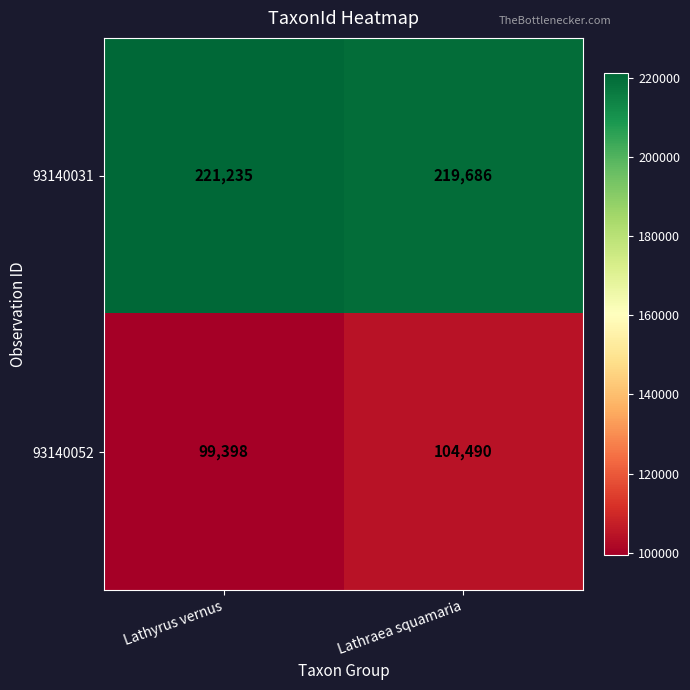

Between Lathyrus vernus and Lathraea squamaria, which series saw the biggest shift?

93140052